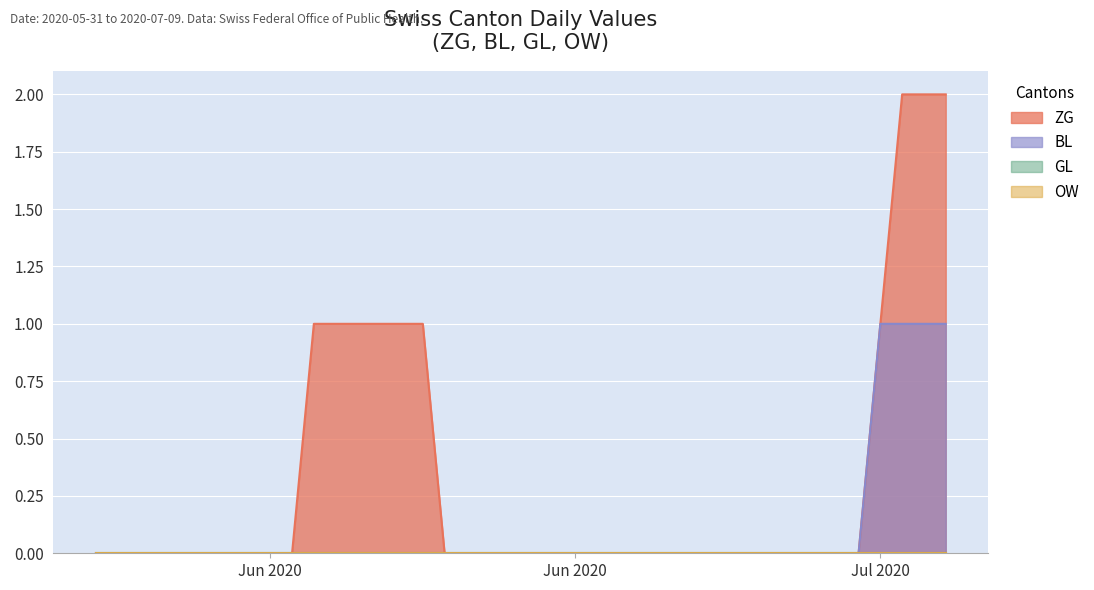

Does the chart display data point markers on the line(s)?

No